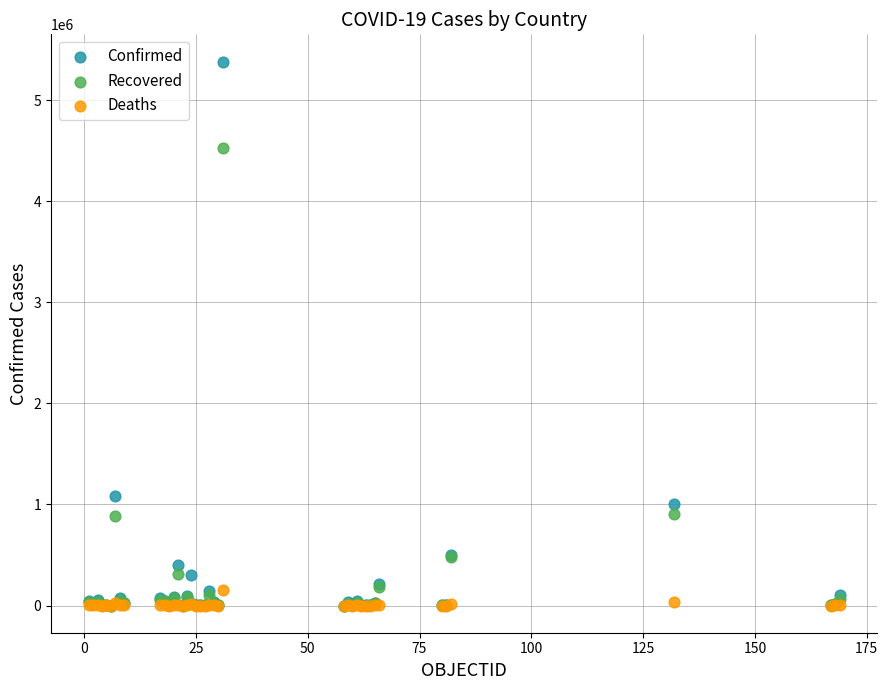

Which series has the largest Y range (max minus min)?

Confirmed